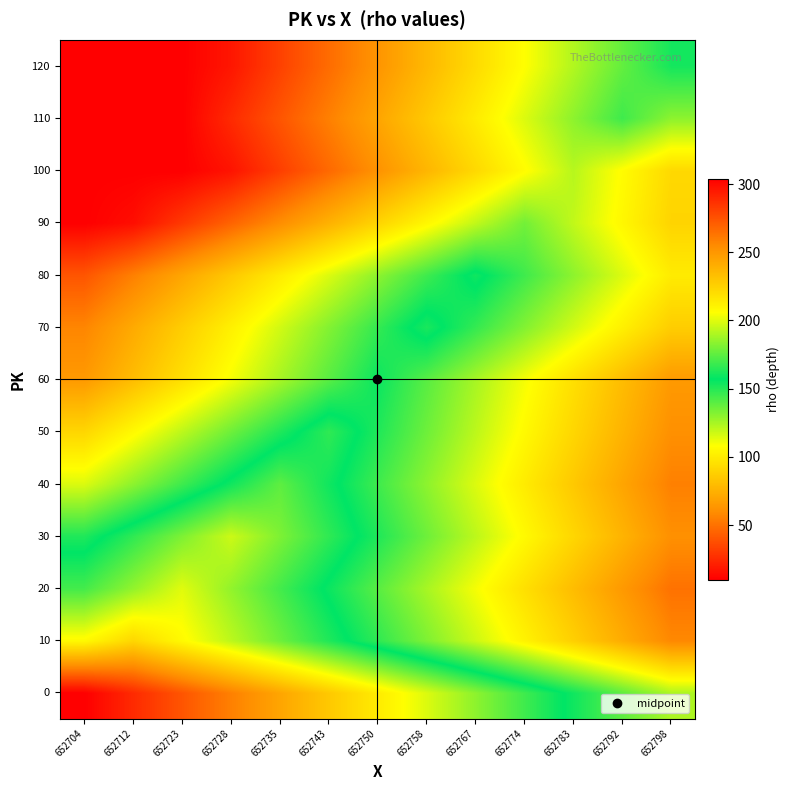

Reading left to right, list all the values displayed in this chart.

0: 652704=304	652712=289	652723=274	652728=259	652735=244	652743=229	652750=214	652758=199	652767=184	652774=169	652783=154	652792=139	652798=124
10: 652704=208	652712=223	652723=208	652728=193	652735=178	652743=163	652750=148	652758=133	652767=118	652774=103	652783=88	652792=73	652798=58
20: 652704=170	652712=185	652723=200	652728=185	652735=170	652743=155	652750=140	652758=125	652767=110	652774=95	652783=80	652792=65	652798=50
30: 652704=151	652712=166	652723=181	652728=196	652735=181	652743=166	652750=151	652758=136	652767=121	652774=106	652783=91	652792=76	652798=61
40: 652704=115	652712=130	652723=145	652728=160	652735=175	652743=160	652750=145	652758=130	652767=115	652774=100	652783=85	652792=70	652798=55
50: 652704=91	652712=106	652723=121	652728=136	652735=151	652743=166	652750=151	652758=136	652767=121	652774=106	652783=91	652792=76	652798=61
60: 652704=65	652712=80	652723=95	652728=110	652735=125	652743=140	652750=155	652758=140	652767=125	652774=110	652783=95	652792=80	652798=65
70: 652704=57	652712=72	652723=87	652728=102	652735=117	652743=132	652750=147	652758=162	652767=147	652774=132	652783=117	652792=102	652798=87
80: 652704=40	652712=55	652723=70	652728=85	652735=100	652743=115	652750=130	652758=145	652767=160	652774=145	652783=130	652792=115	652798=100
90: 652704=10	652712=15	652723=30	652728=45	652735=60	652743=75	652750=90	652758=105	652767=120	652774=135	652783=120	652792=105	652798=90
100: 652704=10	652712=10	652723=10	652728=17	652735=32	652743=47	652750=62	652758=77	652767=92	652774=107	652783=122	652792=107	652798=92
110: 652704=10	652712=10	652723=10	652728=25	652735=40	652743=55	652750=70	652758=85	652767=100	652774=115	652783=130	652792=145	652798=130
120: 652704=10	652712=10	652723=10	652728=18	652735=33	652743=48	652750=63	652758=78	652767=93	652774=108	652783=123	652792=138	652798=153